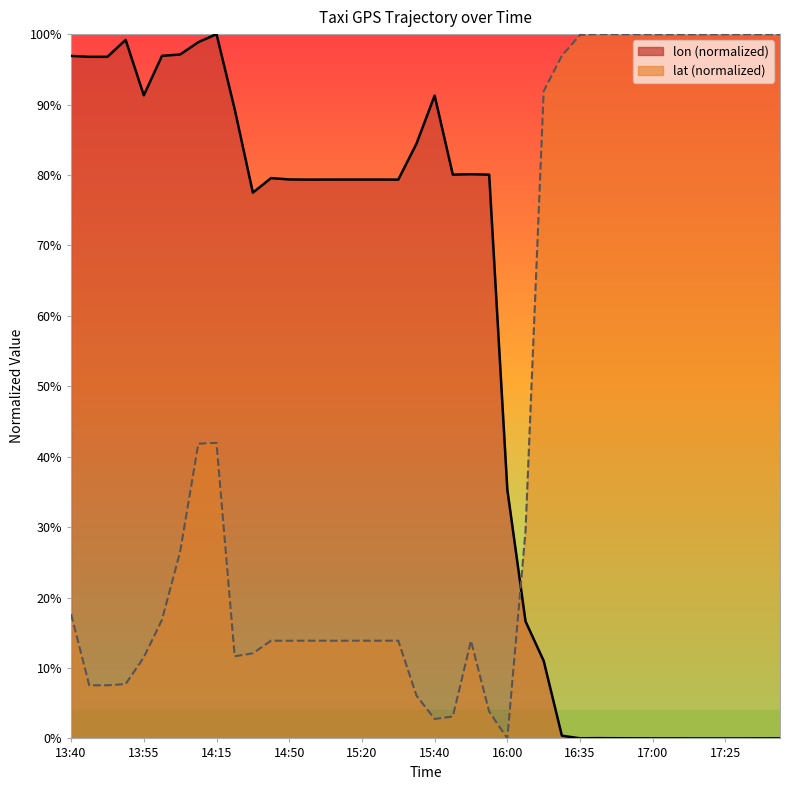

Which series ends up on top after the final intersection of lon and lat?

lat